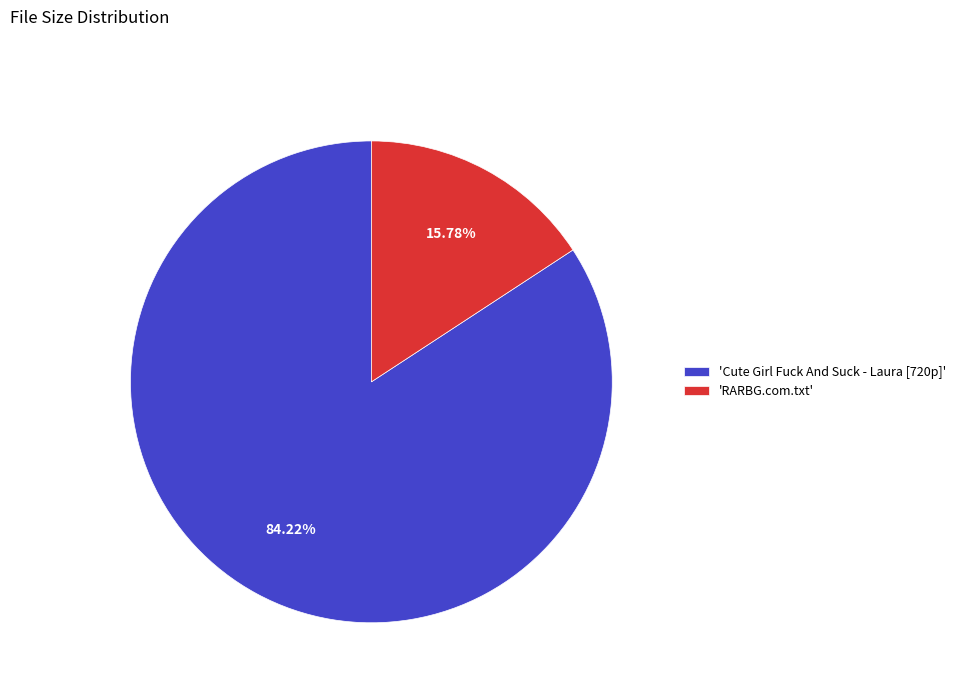

Do 'RARBG.com.txt' and 'Cute Girl Fuck And Suck - Laura [720p]' together represent more than half of the pie?

Yes